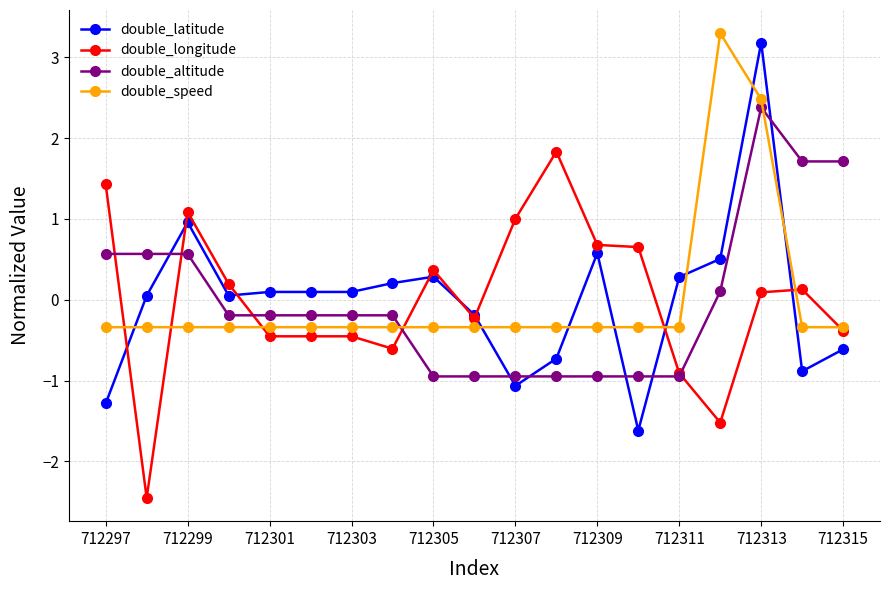

Is this an area chart (filled region under the line)?

No